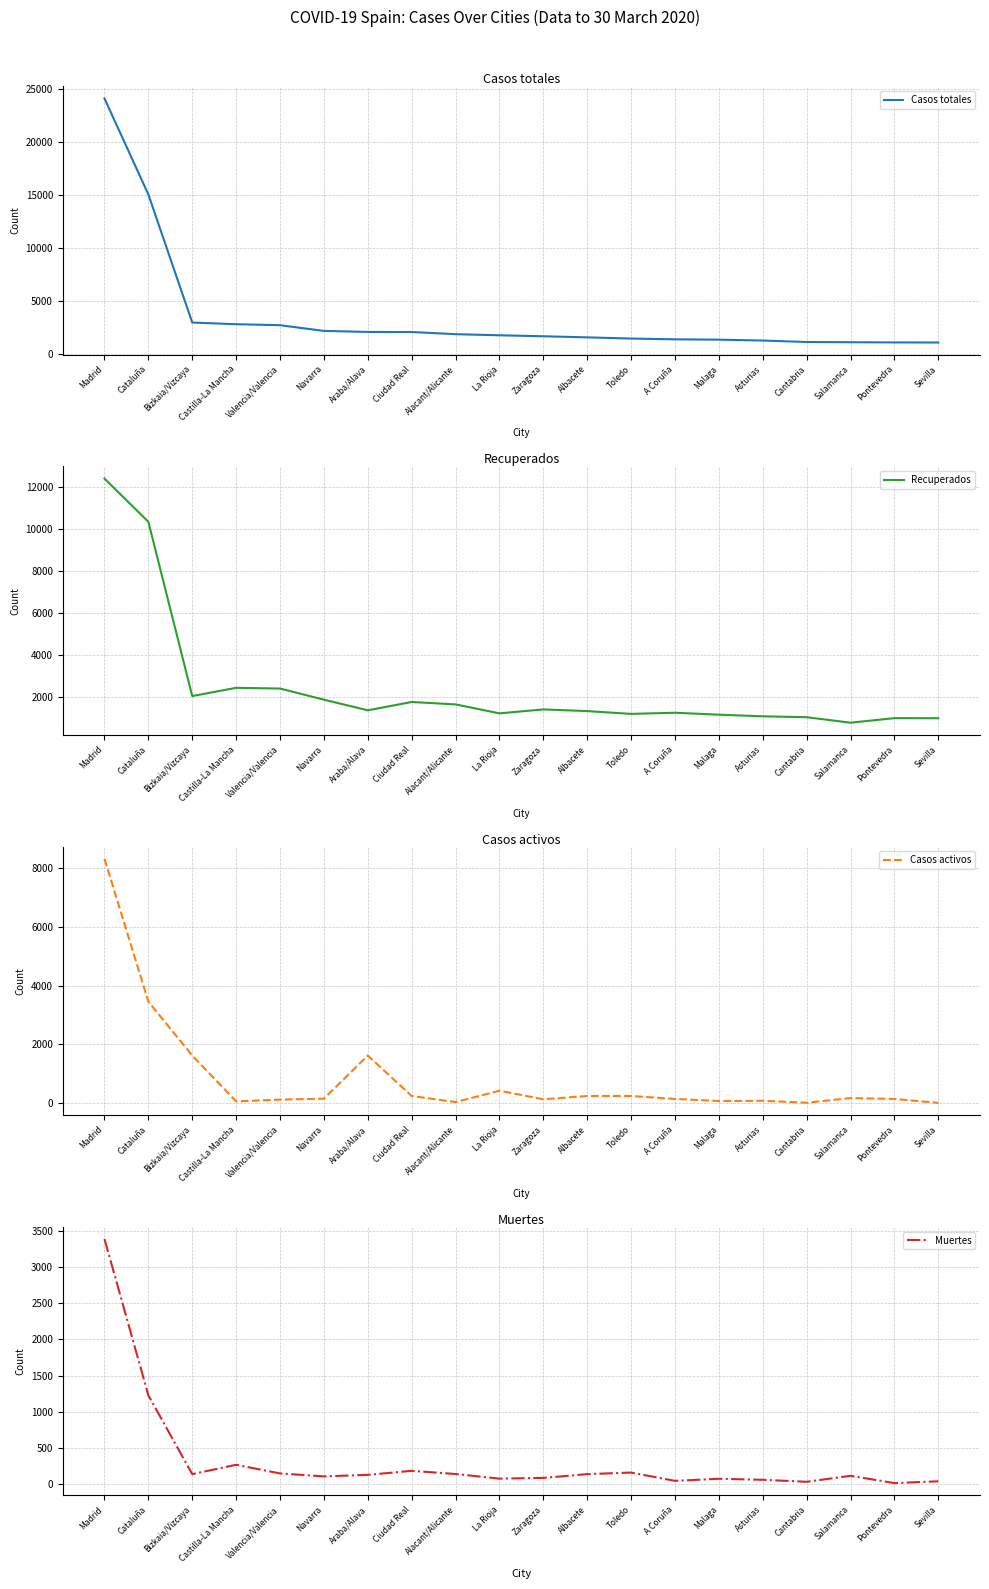

Reading right to left, list all the values displayed in this chart.

Casos totales: Sevilla=1052	Pontevedra=1060	Salamanca=1078	Cantabria=1100	Asturias=1236	Malaga=1321	A Coruña=1351	Toledo=1426	Albacete=1537	Zaragoza=1641	La Rioja=1733	Alacant/Alicante=1839	Ciudad Real=2041	Araba/Alava=2049	Navarra=2146	Valencia/Valencia=2685	Castilla-La Mancha=2780	Bizkaia/Vizcaya=2937	Cataluña=15026	Madrid=24090
Recuperados: Sevilla=1000	Pontevedra=1005	Salamanca=787	Cantabria=1049	Asturias=1091	Malaga=1169	A Coruña=1261	Toledo=1207	Albacete=1339	Zaragoza=1419	La Rioja=1231	Alacant/Alicante=1658	Ciudad Real=1772	Araba/Alava=1376	Navarra=1883	Valencia/Valencia=2412	Castilla-La Mancha=2446	Bizkaia/Vizcaya=2054	Cataluña=10345	Madrid=12397
Casos activos: Sevilla=18	Pontevedra=153	Salamanca=181	Cantabria=24	Asturias=90	Malaga=83	A Coruña=153	Toledo=252	Albacete=252	Zaragoza=141	La Rioja=431	Alacant/Alicante=46	Ciudad Real=252	Araba/Alava=1626	Navarra=161	Valencia/Valencia=130	Castilla-La Mancha=71	Bizkaia/Vizcaya=1626	Cataluña=3455	Madrid=8301
Muertes: Sevilla=34	Pontevedra=9	Salamanca=110	Cantabria=27	Asturias=55	Malaga=69	A Coruña=40	Toledo=155	Albacete=133	Zaragoza=81	La Rioja=71	Alacant/Alicante=135	Ciudad Real=179	Araba/Alava=123	Navarra=102	Valencia/Valencia=143	Castilla-La Mancha=263	Bizkaia/Vizcaya=133	Cataluña=1226	Madrid=3392